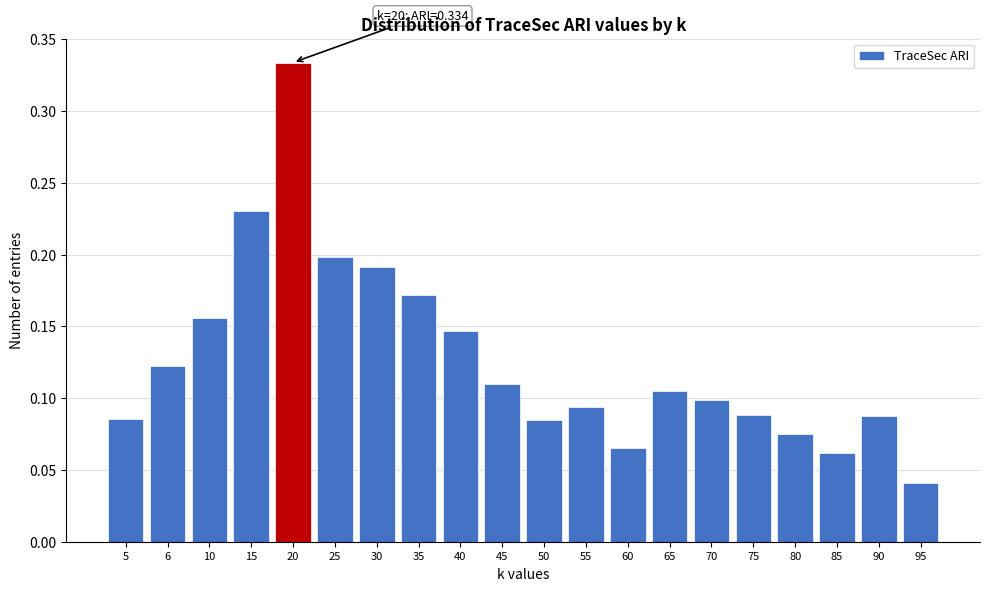

Count the values in the range 0 to 1.

20